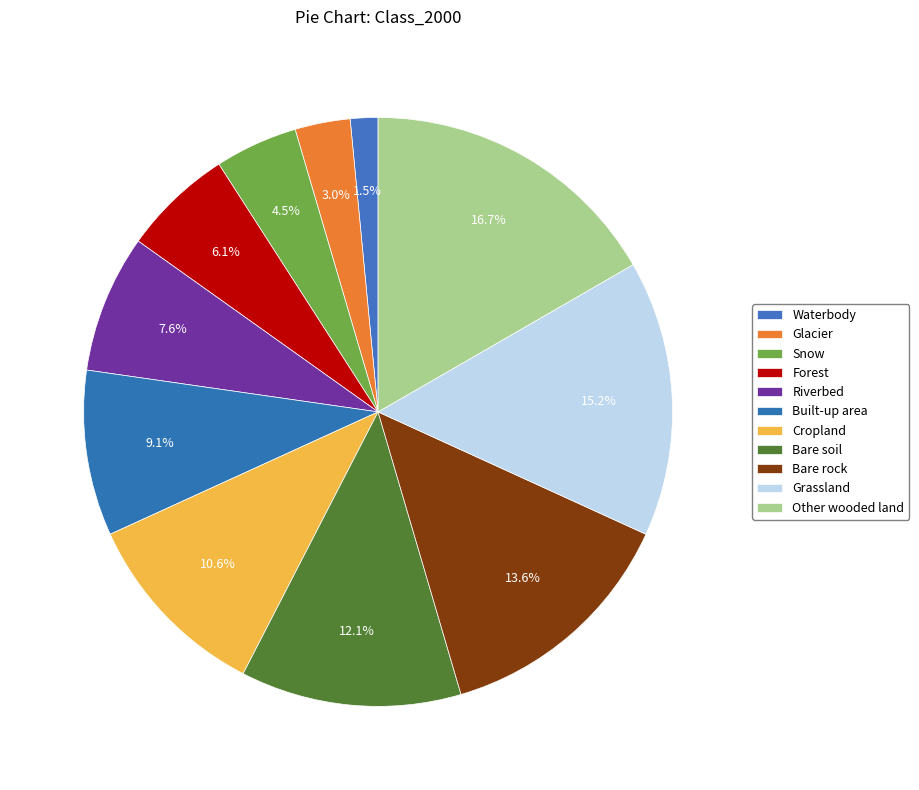

True or false: Forest accounts for 1% of the total.

False